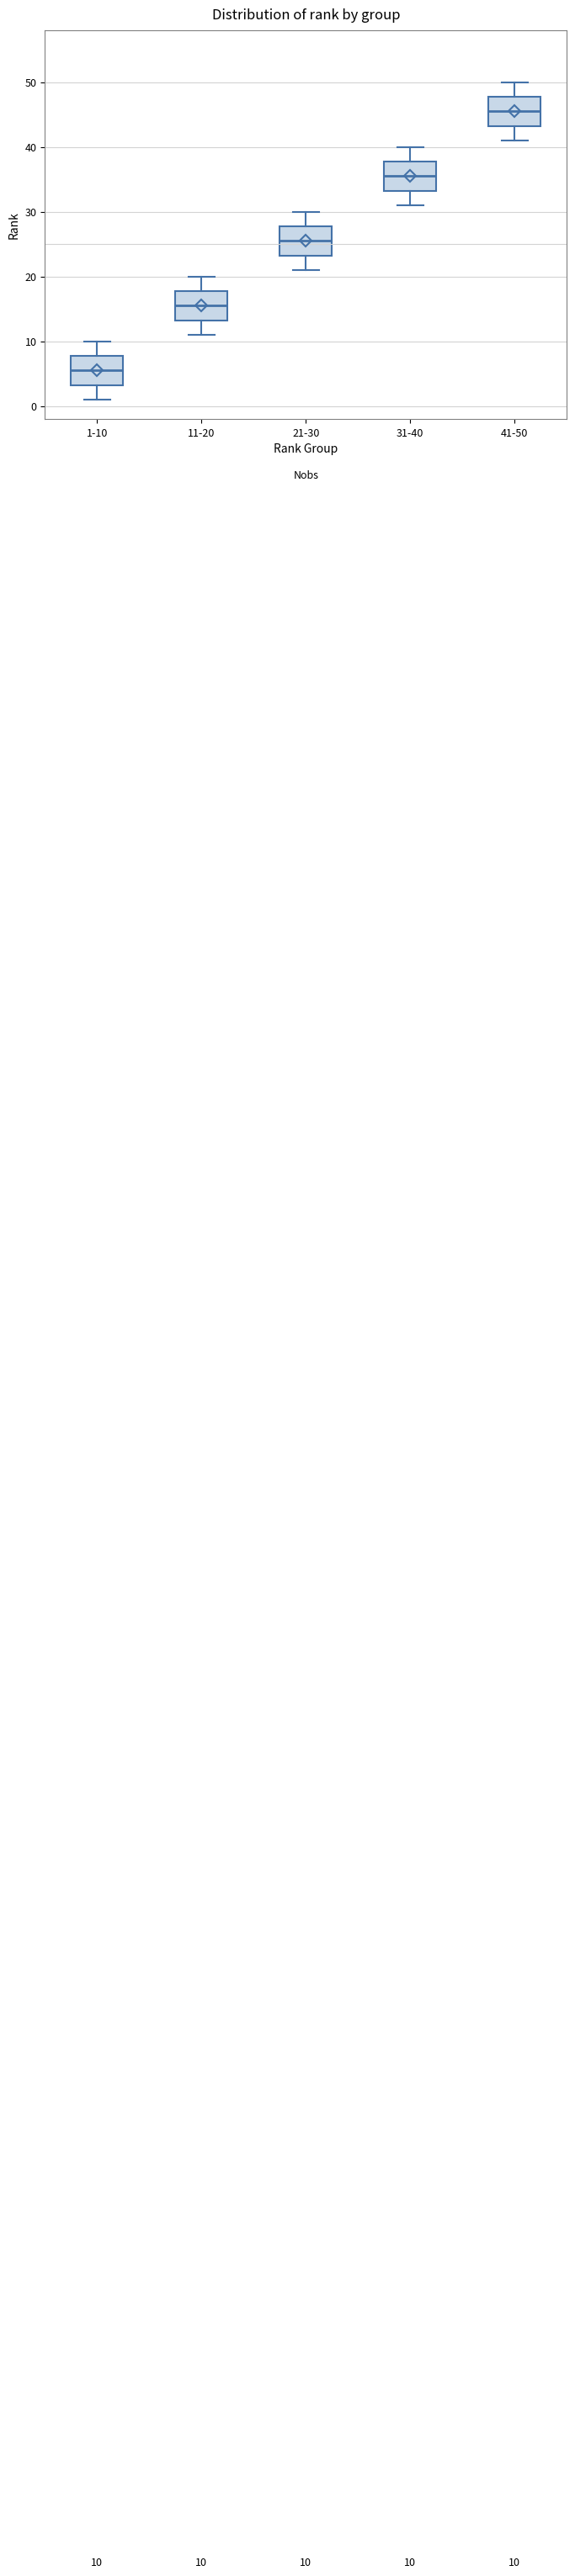

Which box's median line is the highest?

41-50